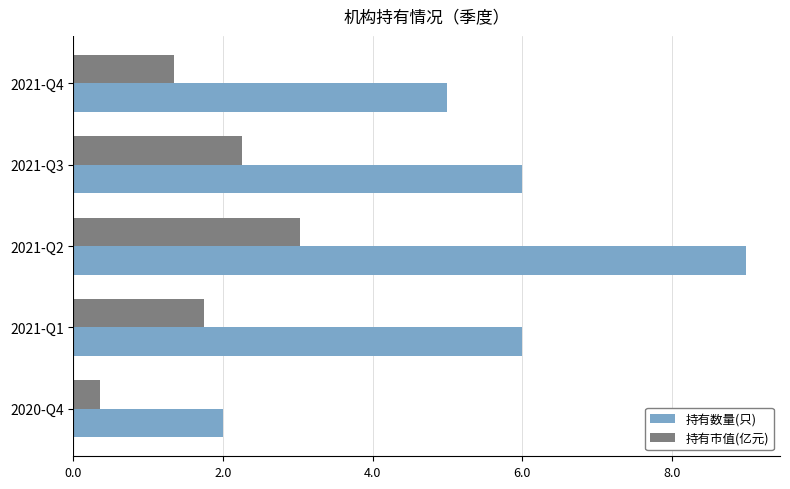

What is the sum of all 持有市值(亿元) values?

8.7